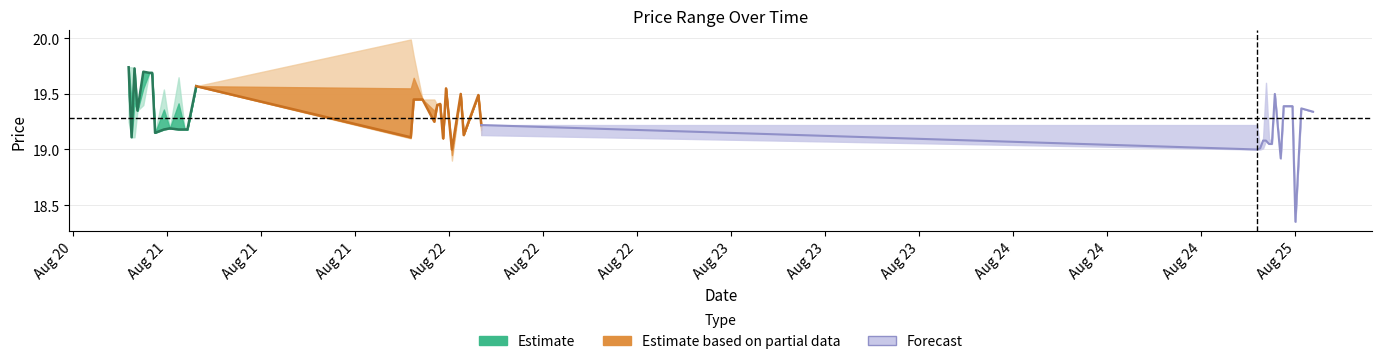

The Estimate series shows 19.1 at Aug 21. True or false?

True